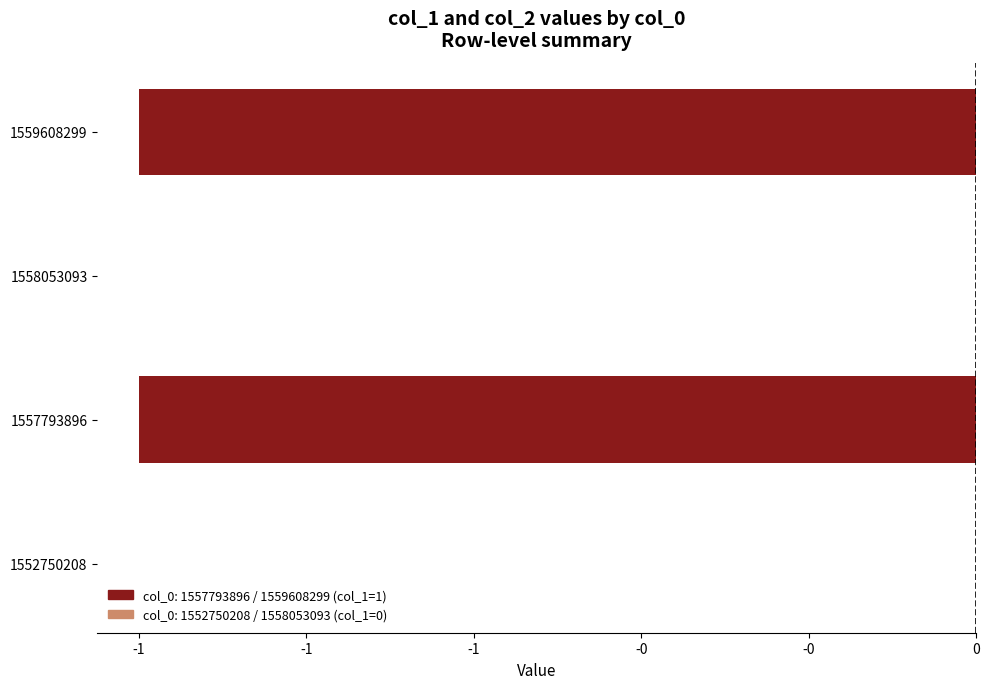

Reading left to right, what are all the values shown in this chart?

col_1: 0	1	0	1
col_2: 0	0	0	0